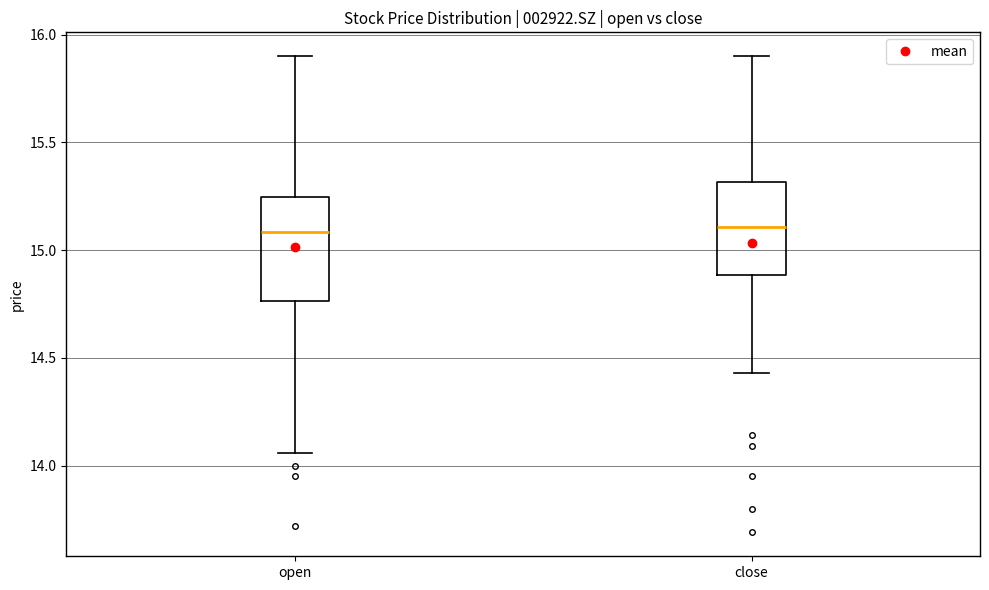

Reading left to right, transcribe this box plot: for each box, give where its median line is, the range the box spans, and where its two whiskers end, as read against the y-axis. The values are not printed on the chart, so give them approximately, as read against the axis.

open: median 15.10, box 14.75 to 15.25, whiskers 14.05 to 15.90
close: median 15.10, box 14.90 to 15.30, whiskers 14.45 to 15.90